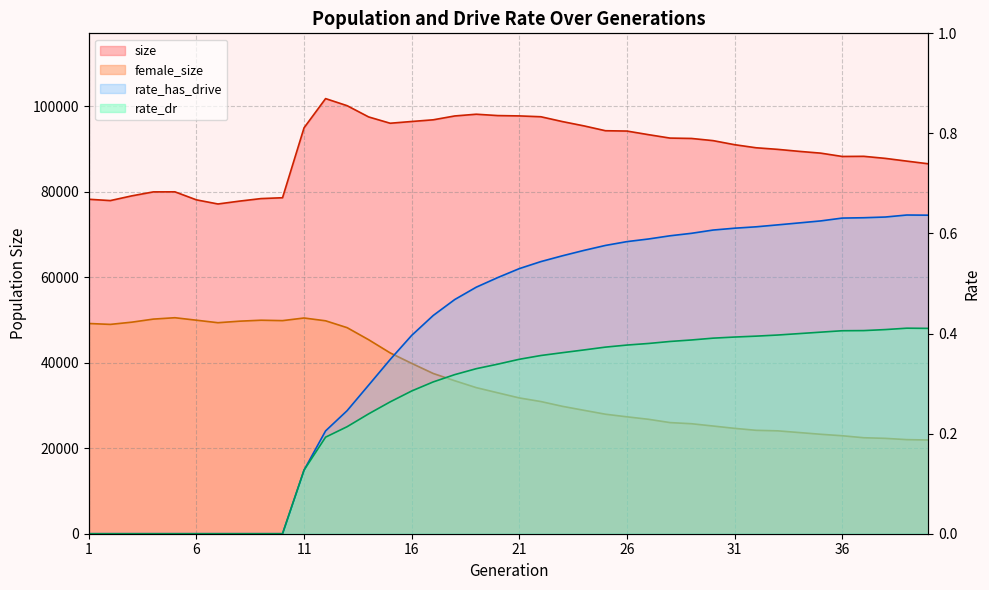

True or false: female_size and rate_has_drive cross at least once.

False